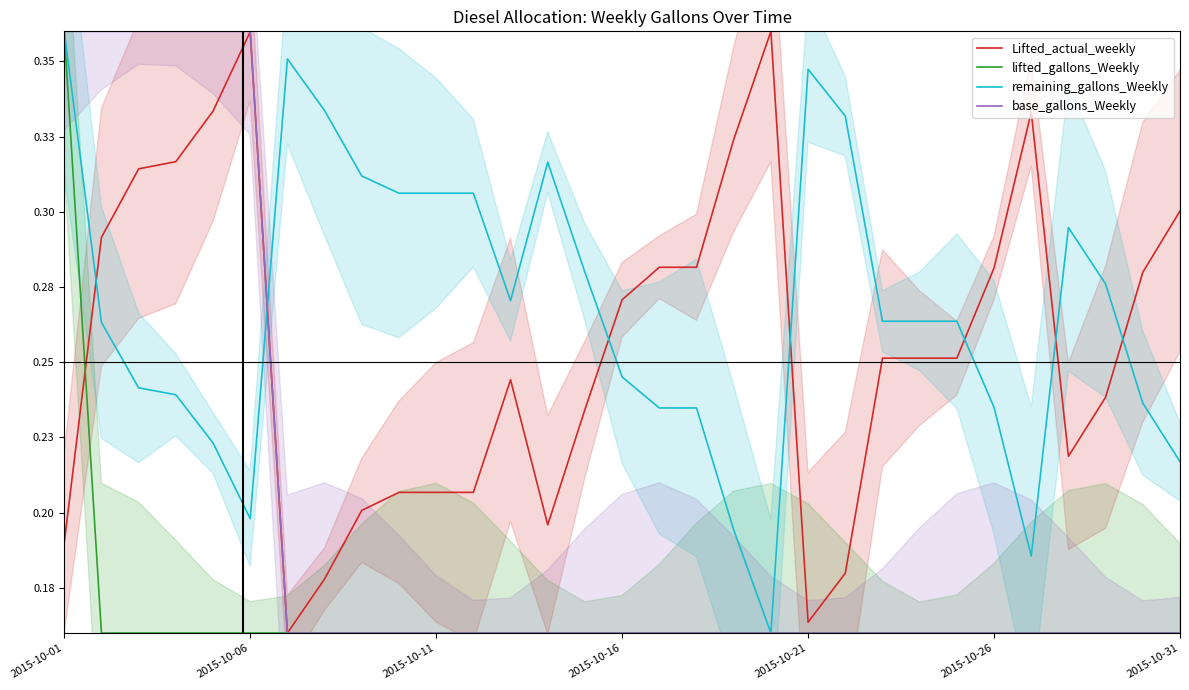

True or false: lifted_gallons_Weekly and remaining_gallons_Weekly intersect in this chart.

False